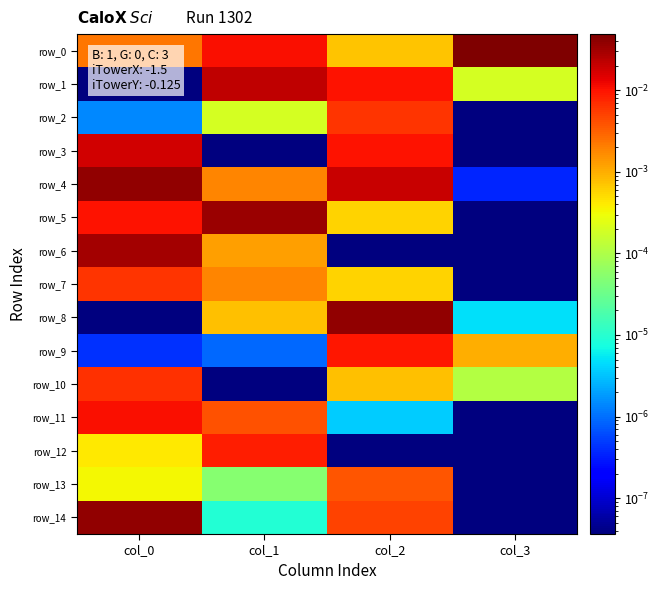

How many categories are shown in the chart?

4